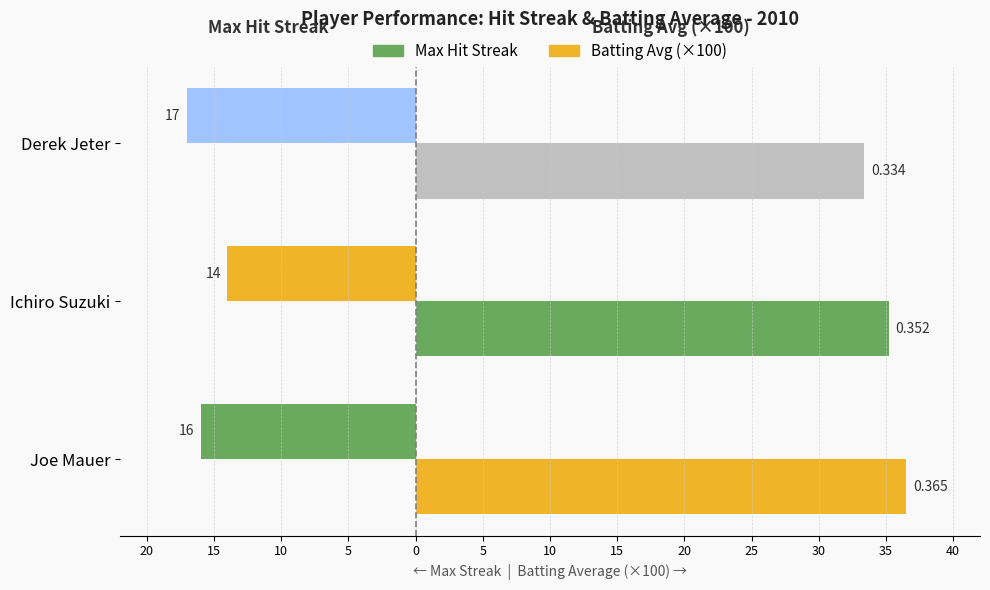

Reading left to right, transcribe all the data shown in this chart.

Max Streak: -16.0	-14.0	-17.0
Batting Avg (×100): 36.5	35.2	33.4